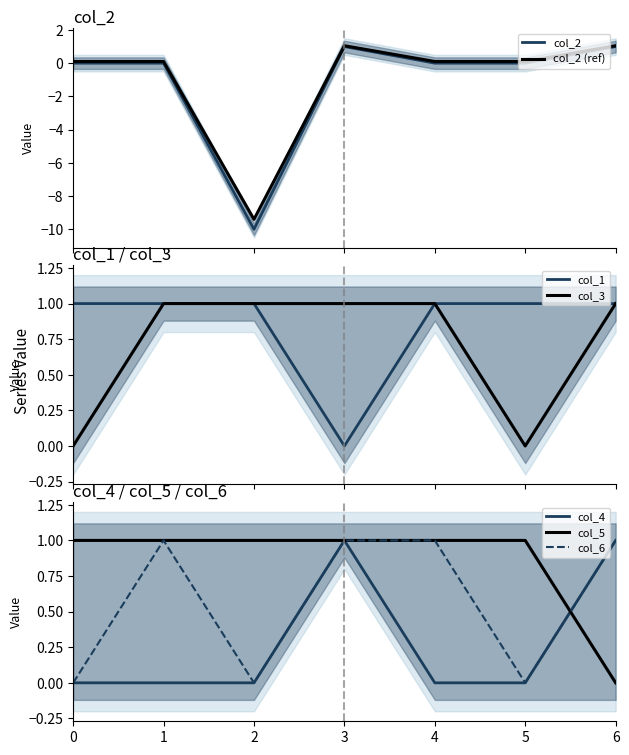

Reading left to right, what are all the values shown in this chart?

col_2: 0=0.1	1=0.1	2=-9.4	3=1.1	4=0.1	5=0.1	6=1.1
col_1: 0=1.0	1=1.0	2=1.0	3=0.0	4=1.0	5=1.0	6=1.0
col_3: 0=0.0	1=1.0	2=1.0	3=1.0	4=1.0	5=0.0	6=1.0
col_4: 0=0.0	1=0.0	2=0.0	3=1.0	4=0.0	5=0.0	6=1.0
col_5: 0=1.0	1=1.0	2=1.0	3=1.0	4=1.0	5=1.0	6=0.0
col_6: 0=0.0	1=1.0	2=0.0	3=1.0	4=1.0	5=0.0	6=1.0